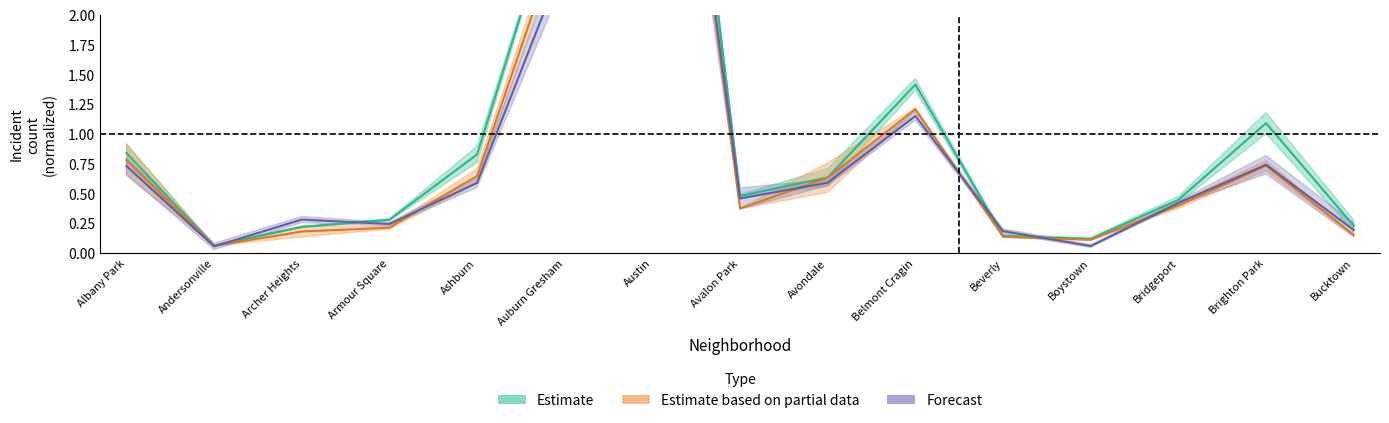

Which label corresponds to the largest value in the chart?

Austin